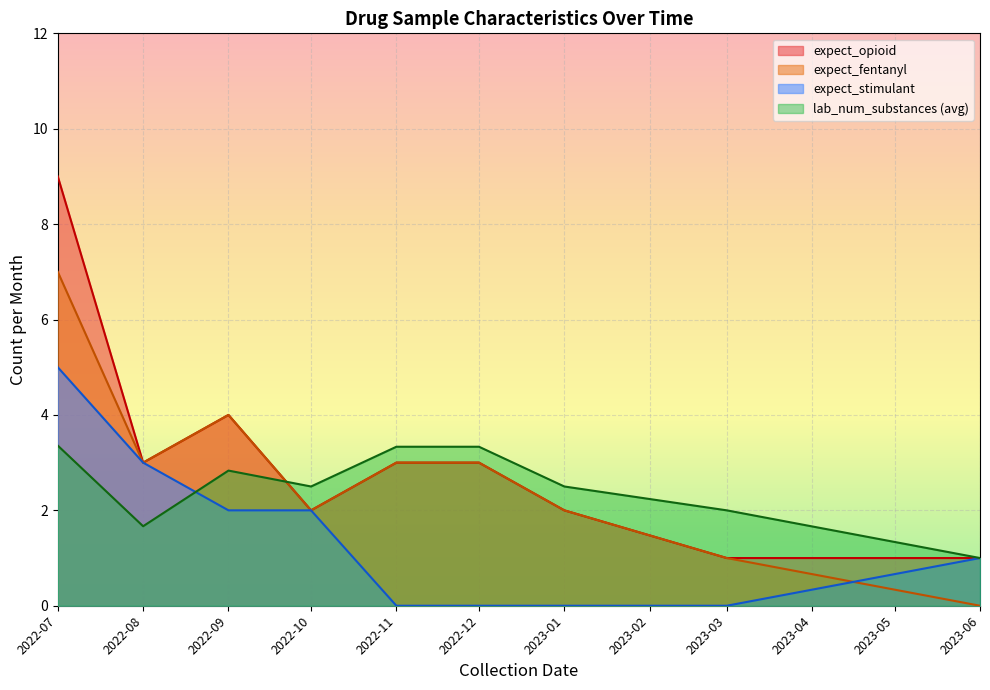

Which series ends up on top after the final intersection of expect_stimulant and expect_opioid?

expect_stimulant